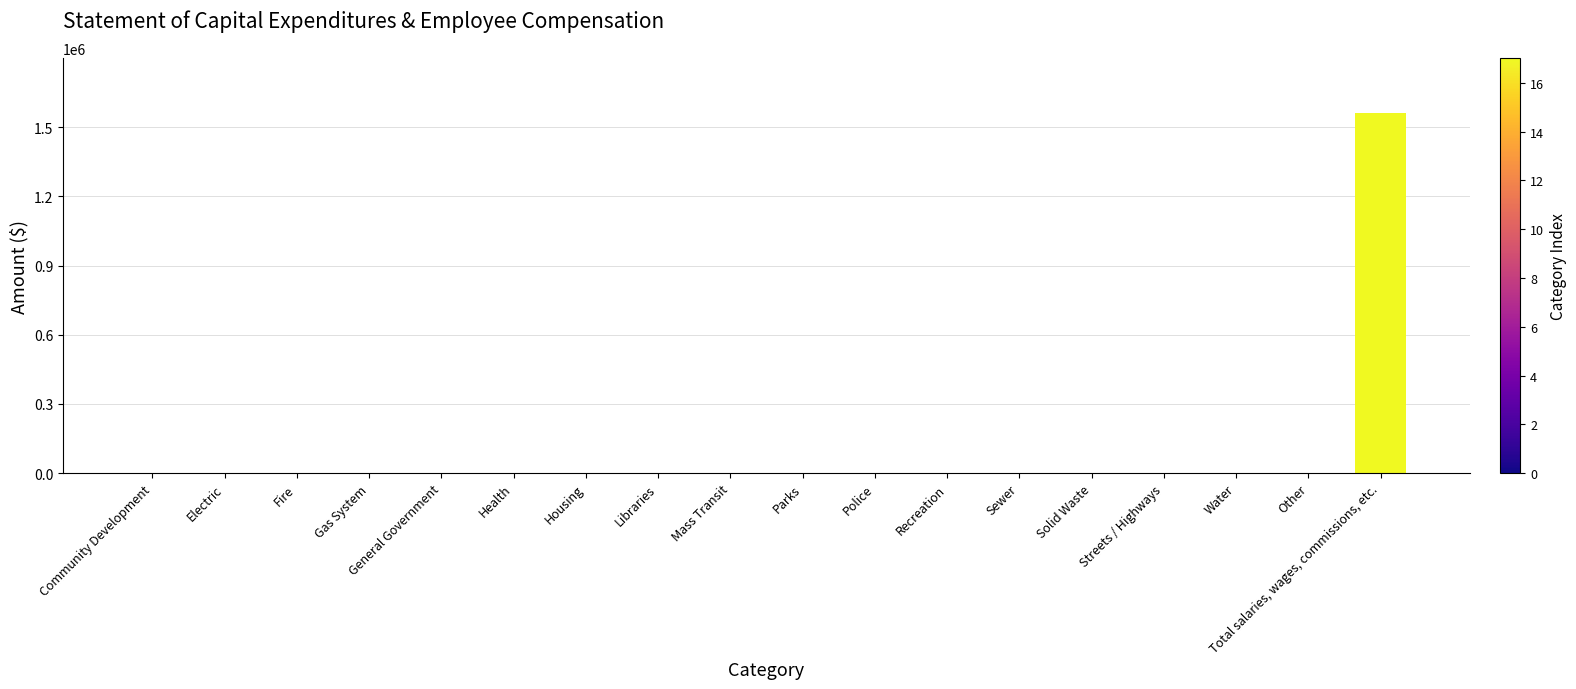

At which category does the chart reach its peak across all series?

Total salaries, wages, commissions, etc.